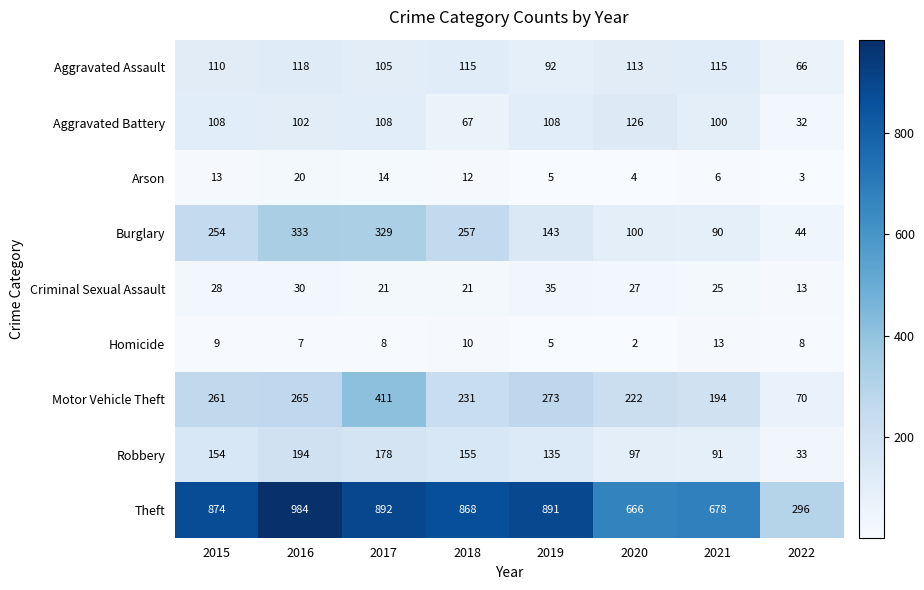

What is the spread (max minus min) of values at 2018?

858